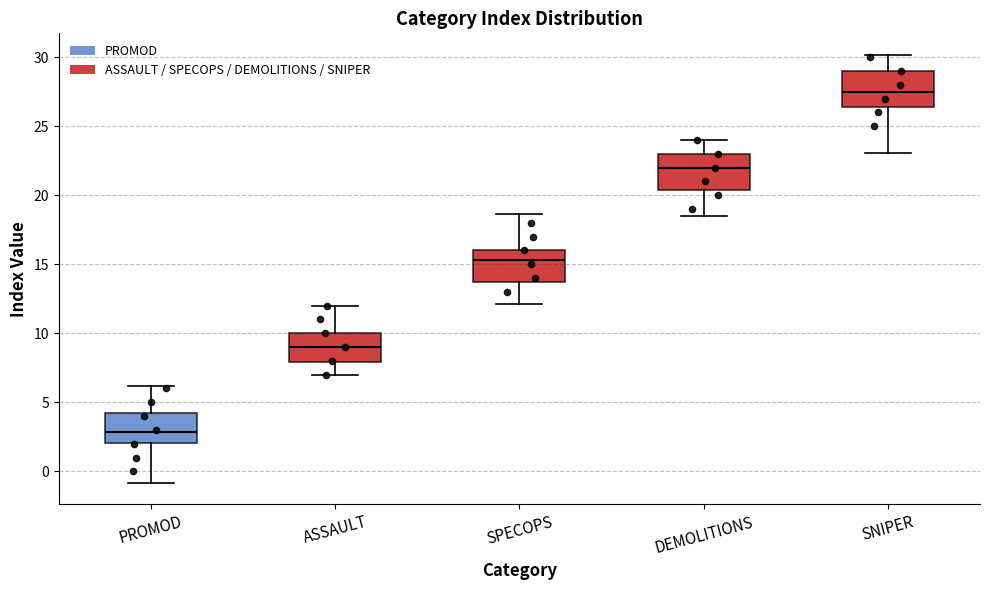

Reading left to right, read every box against the y-axis: the position of its median line, the range the box covers, and the ends of its whiskers. The values are not printed on the chart, so give them approximately, as read against the axis.

PROMOD: median 3.0, box 2.0 to 4.0, whiskers -1.0 to 6.0
ASSAULT: median 9.0, box 8.0 to 10.0, whiskers 7.0 to 12.0
SPECOPS: median 15.5, box 13.5 to 16.0, whiskers 12.0 to 18.5
DEMOLITIONS: median 22.0, box 20.5 to 23.0, whiskers 18.5 to 24.0
SNIPER: median 27.5, box 26.5 to 29.0, whiskers 23.0 to 30.0